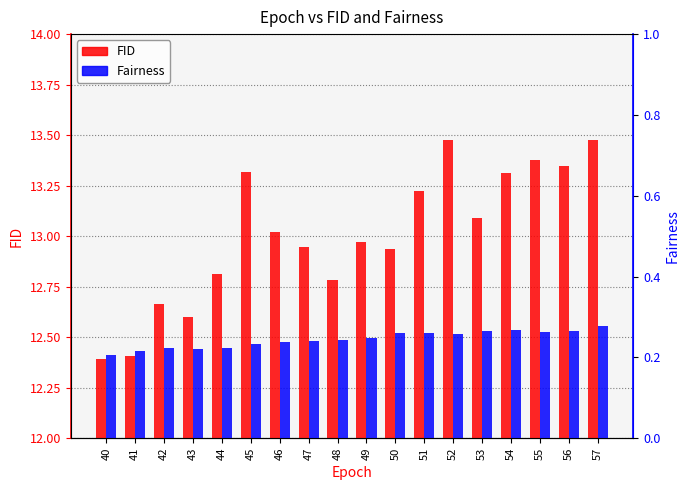

True or false: FID has a value of 21.2 at 50.

False